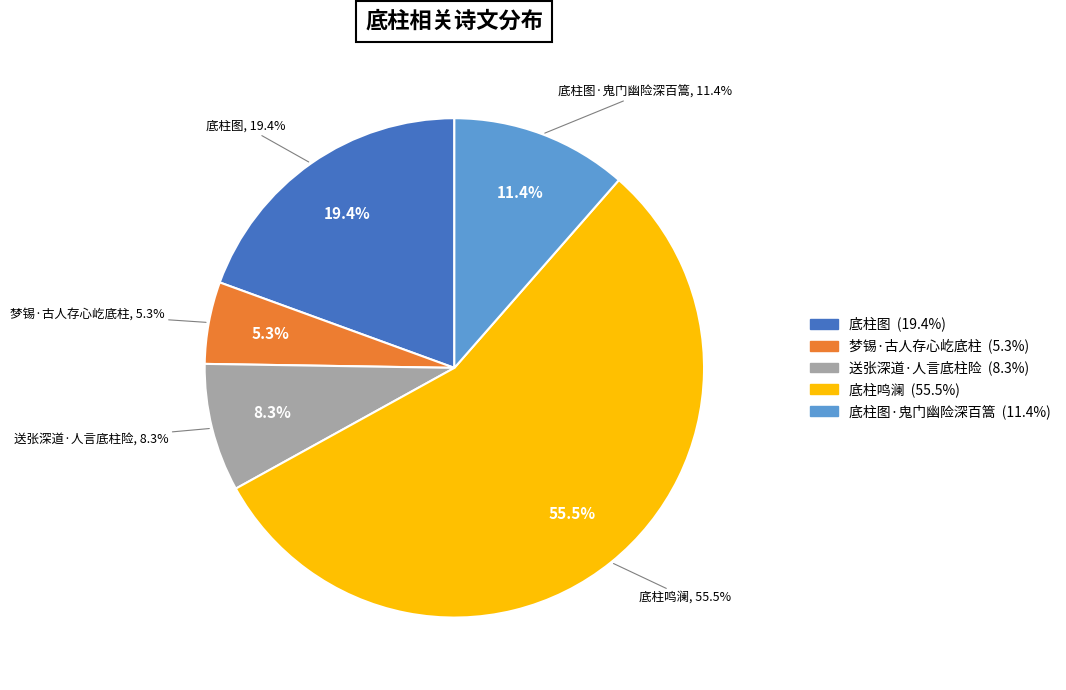

Does 底柱鸣澜 represent more than half of the total?

Yes